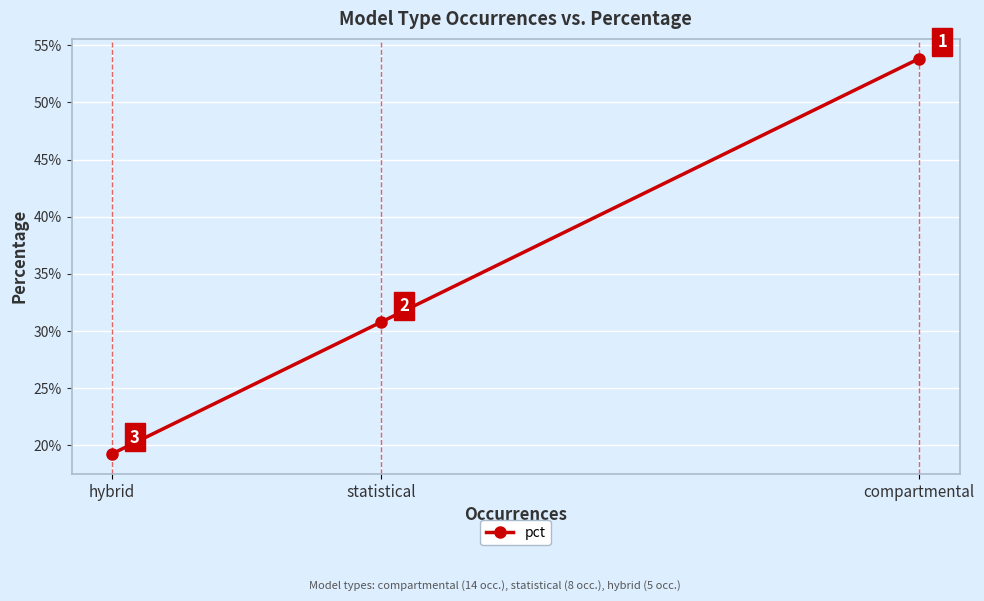

Reading left to right, extract all data points from this chart.

compartmental=0.5	statistical=0.3	hybrid=0.2